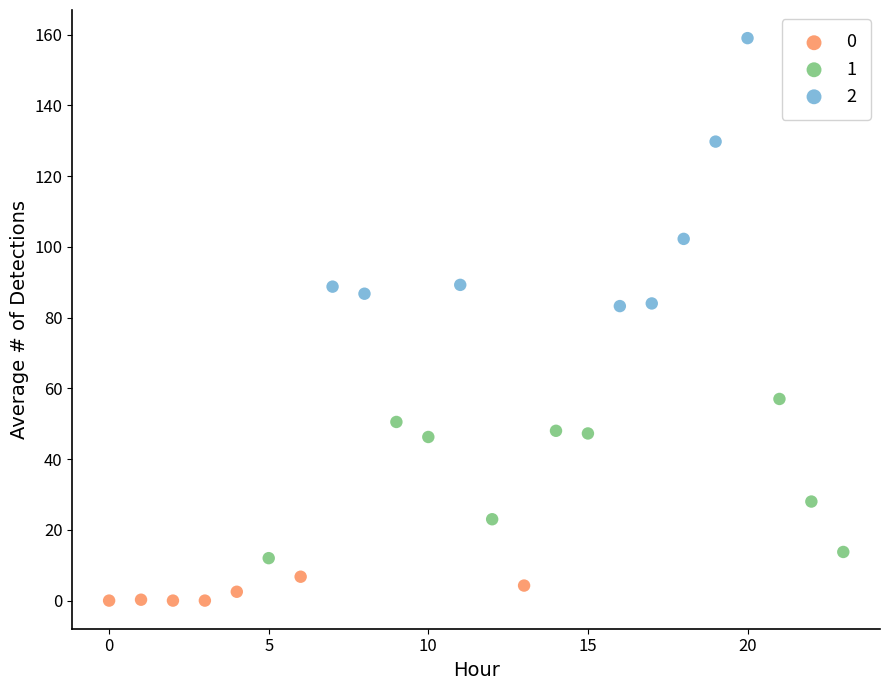

Which series has the largest Y range (max minus min)?

2